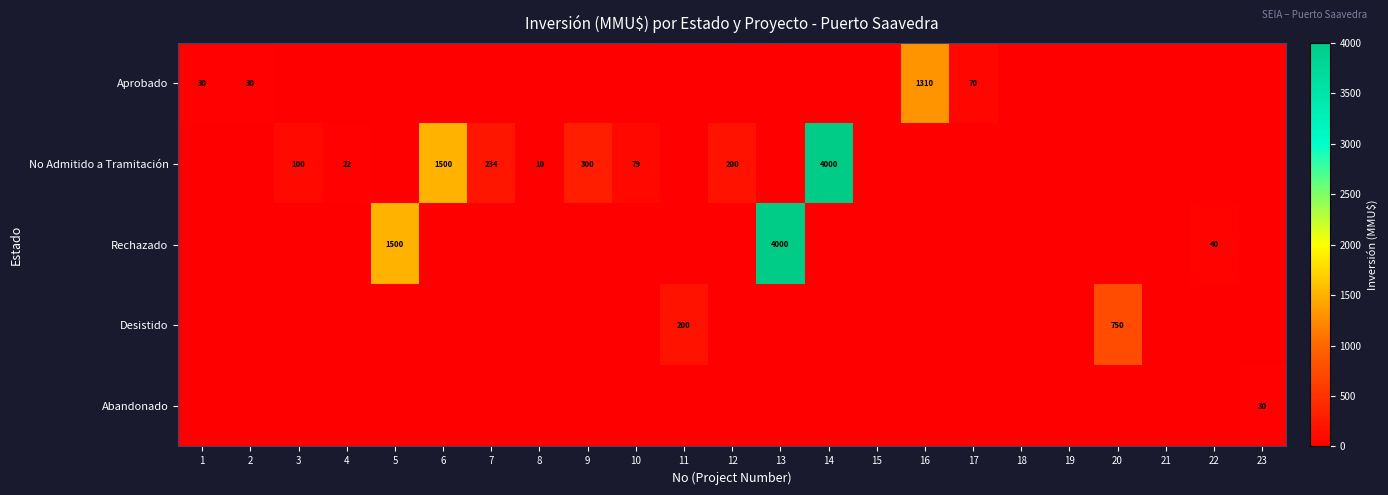

What is the difference between the highest and lowest values at 14?

4000